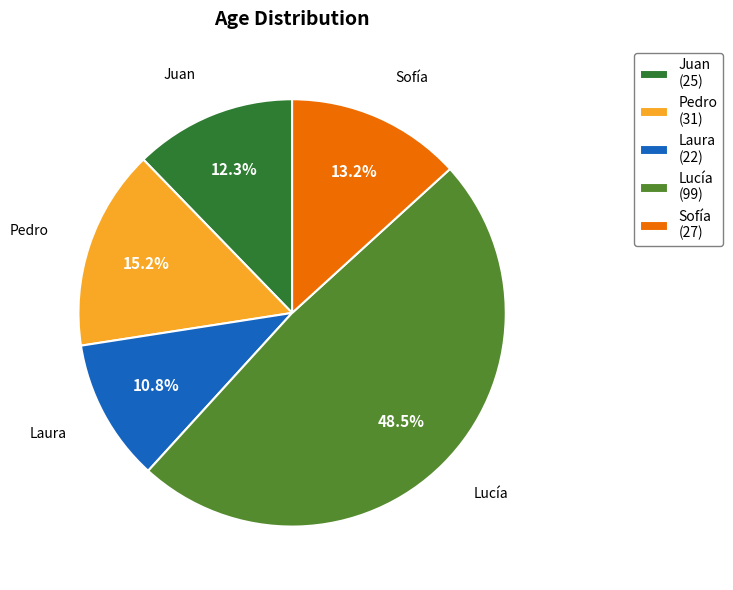

The Pedro slice represents 27% of the pie. True or false?

False